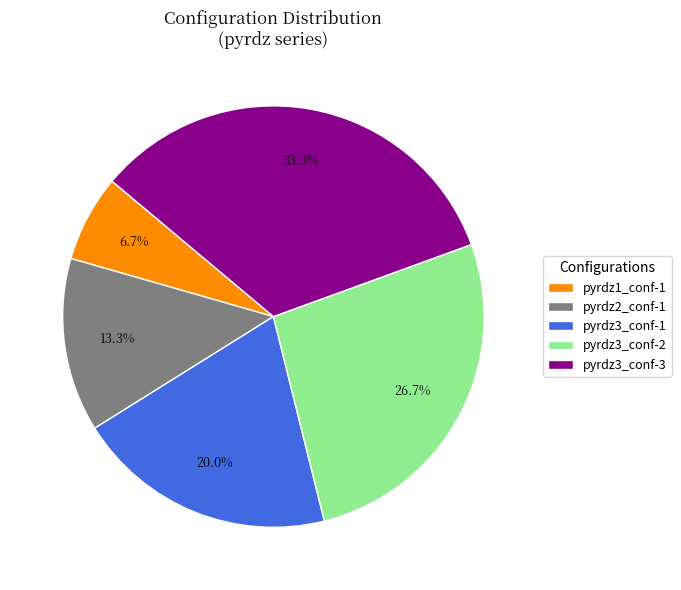

Rank the categories by value from highest to lowest.

pyrdz3_conf-3, pyrdz3_conf-2, pyrdz3_conf-1, pyrdz2_conf-1, pyrdz1_conf-1